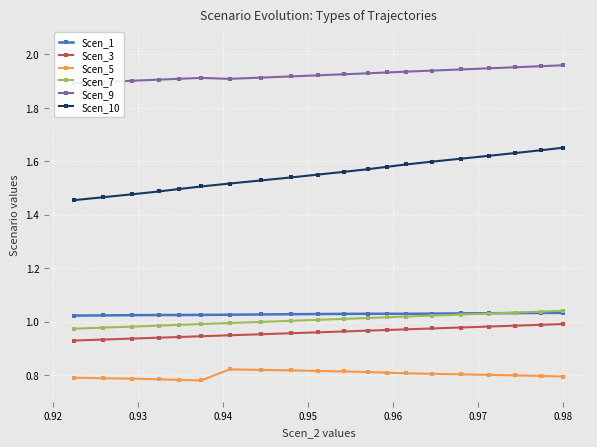

What are all the series names shown in the legend?

Scen_1, Scen_3, Scen_5, Scen_7, Scen_9, Scen_10